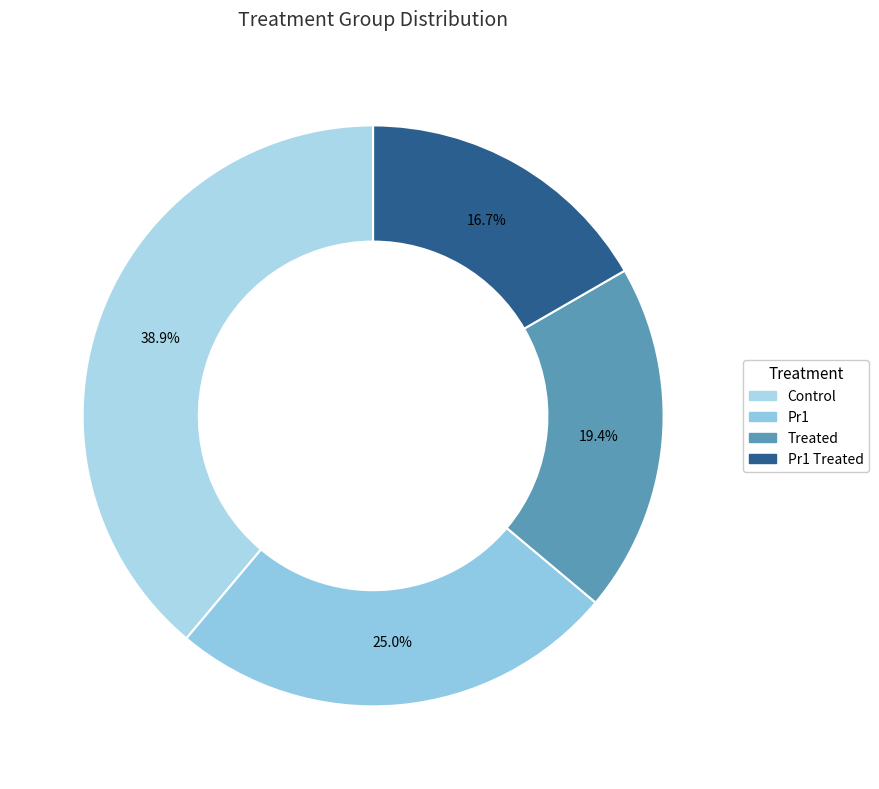

To the nearest percent, what is the average slice percentage?

25%